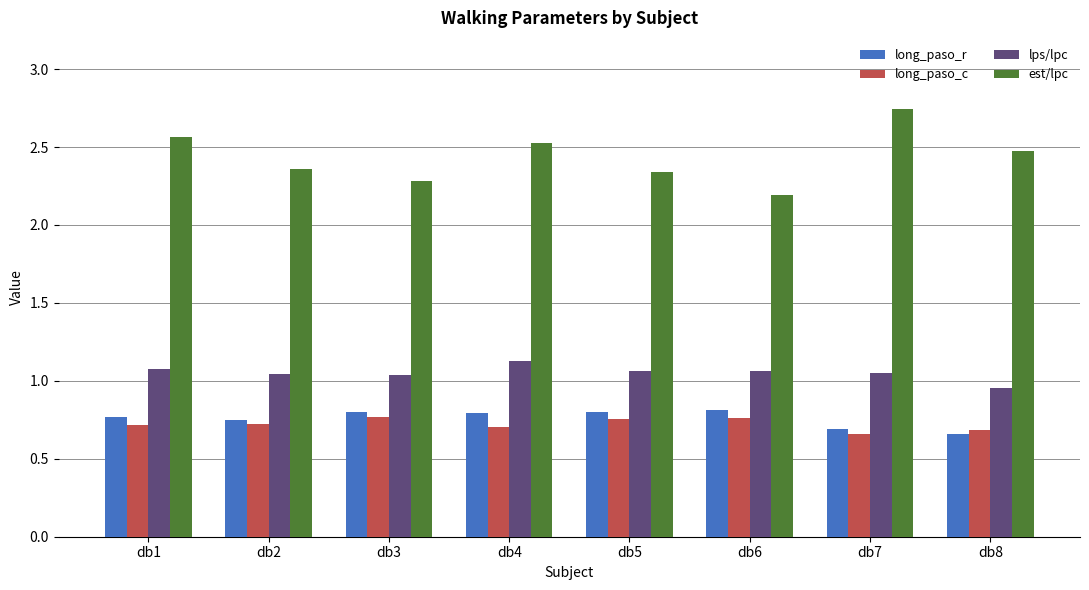

True or false: est/lpc has a value of 0.5 at db5.

False